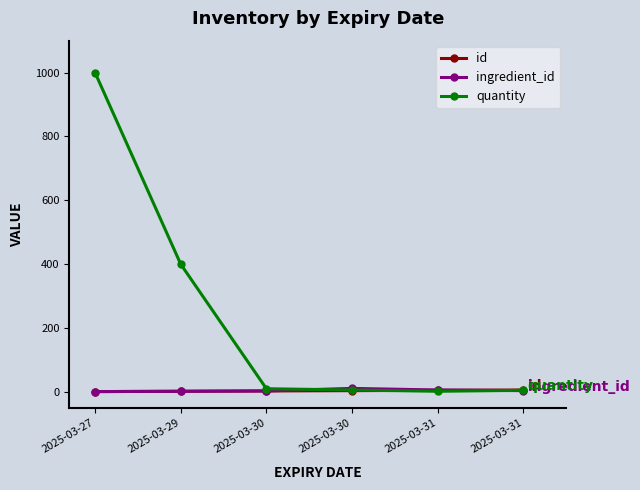

Does the chart have visible grid lines?

No